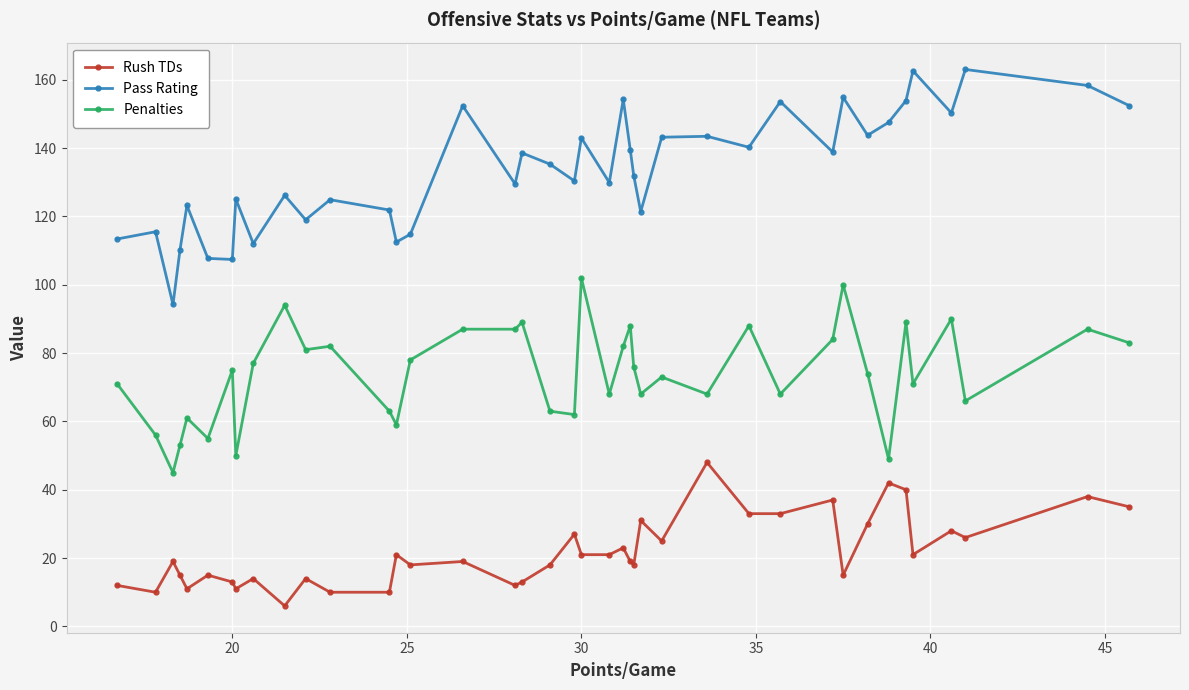

What is the difference between the maximum and second lowest values in the Pass Rating series?

55.6